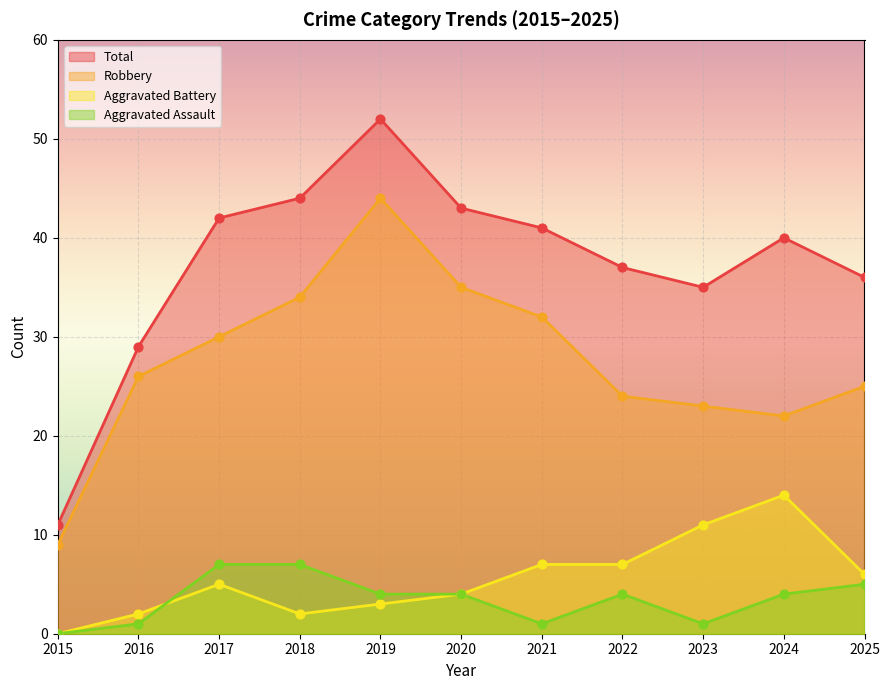

At which category is the sum across all series the highest?

2019